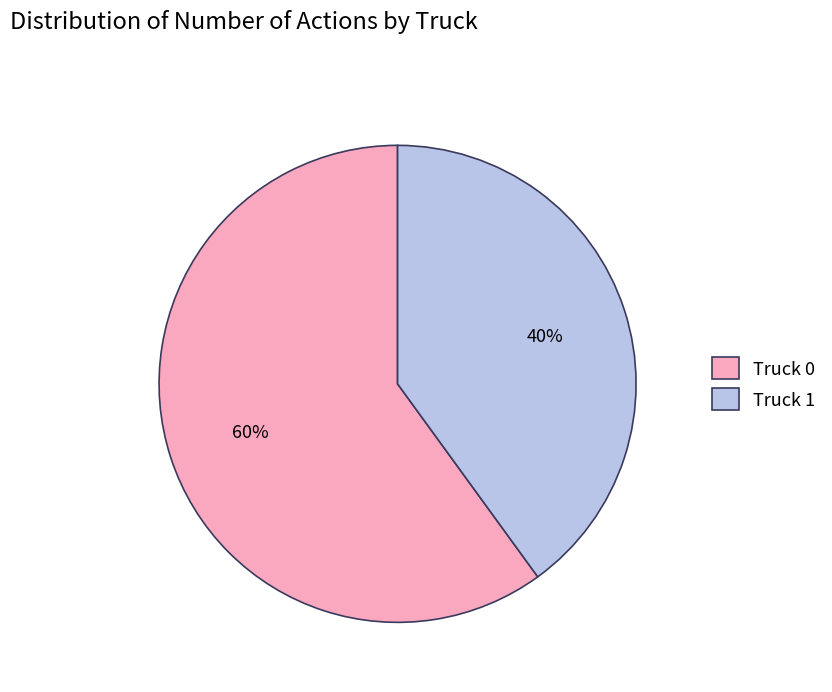

Which category accounts for the majority?

Truck 0